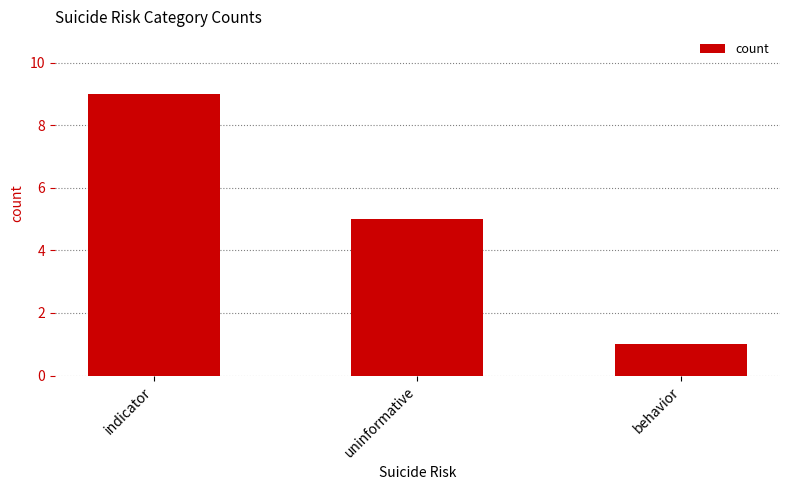

What is the maximum value shown in the chart?

9